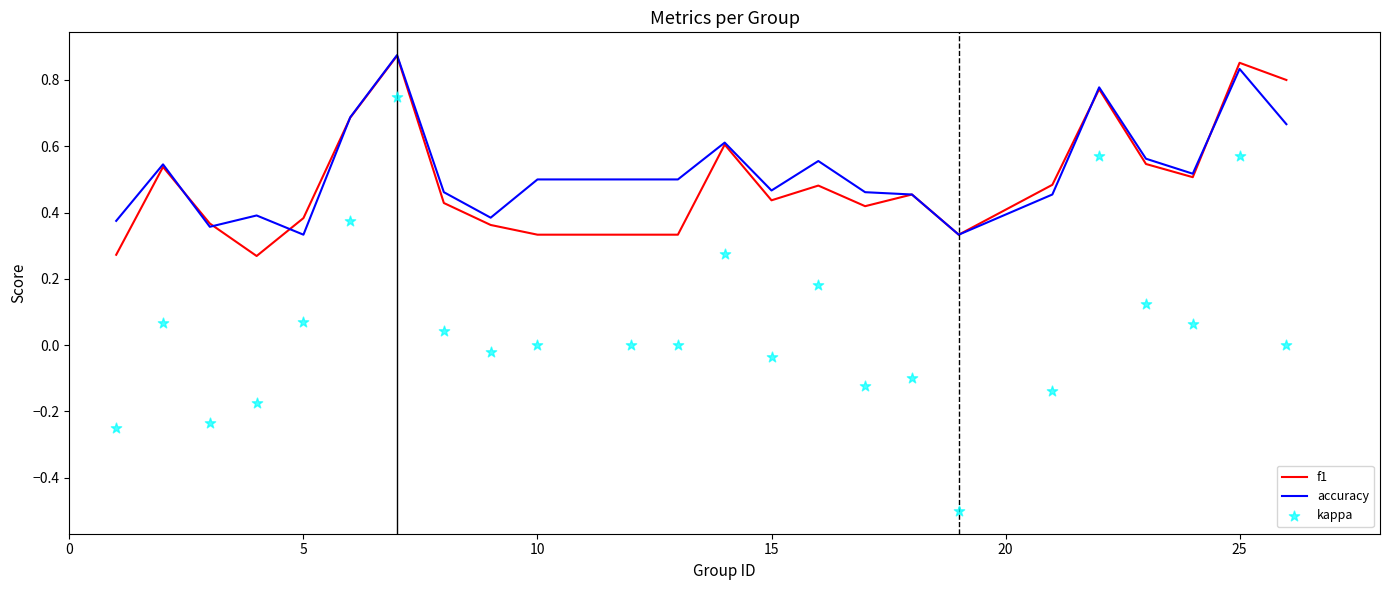

Which series reaches the minimum Y coordinate?

kappa